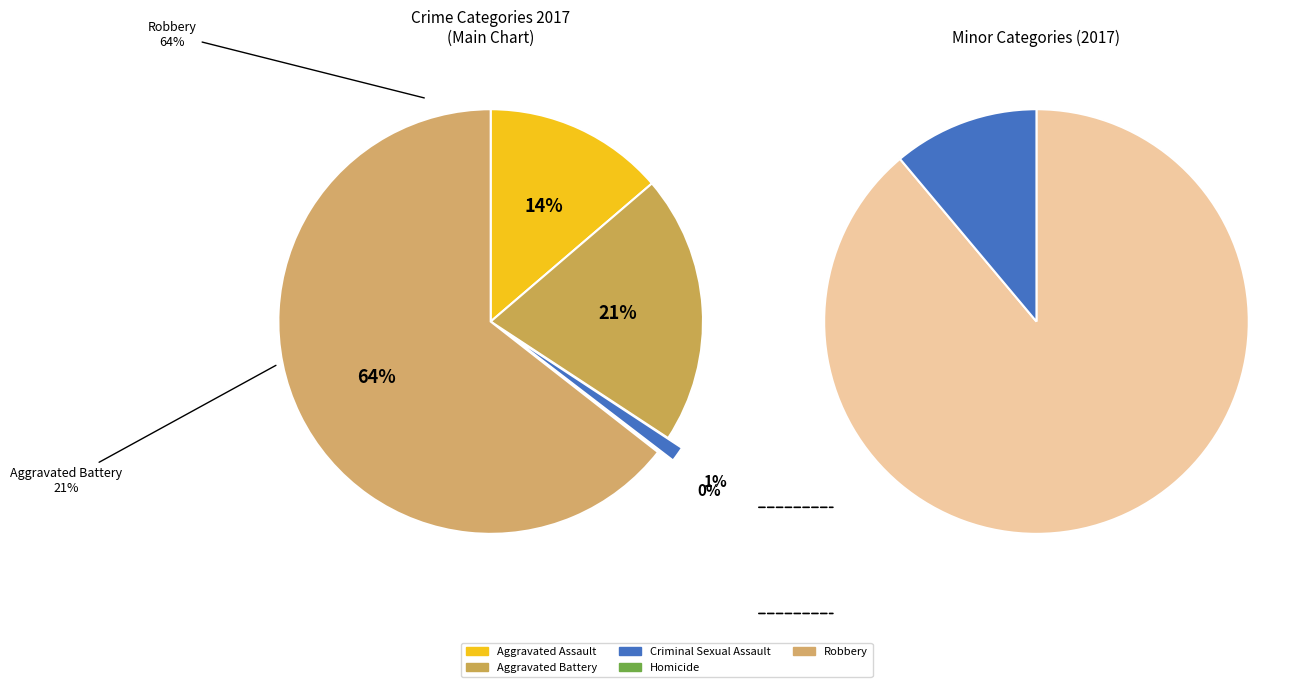

The Robbery slice represents 64% of the pie. True or false?

True